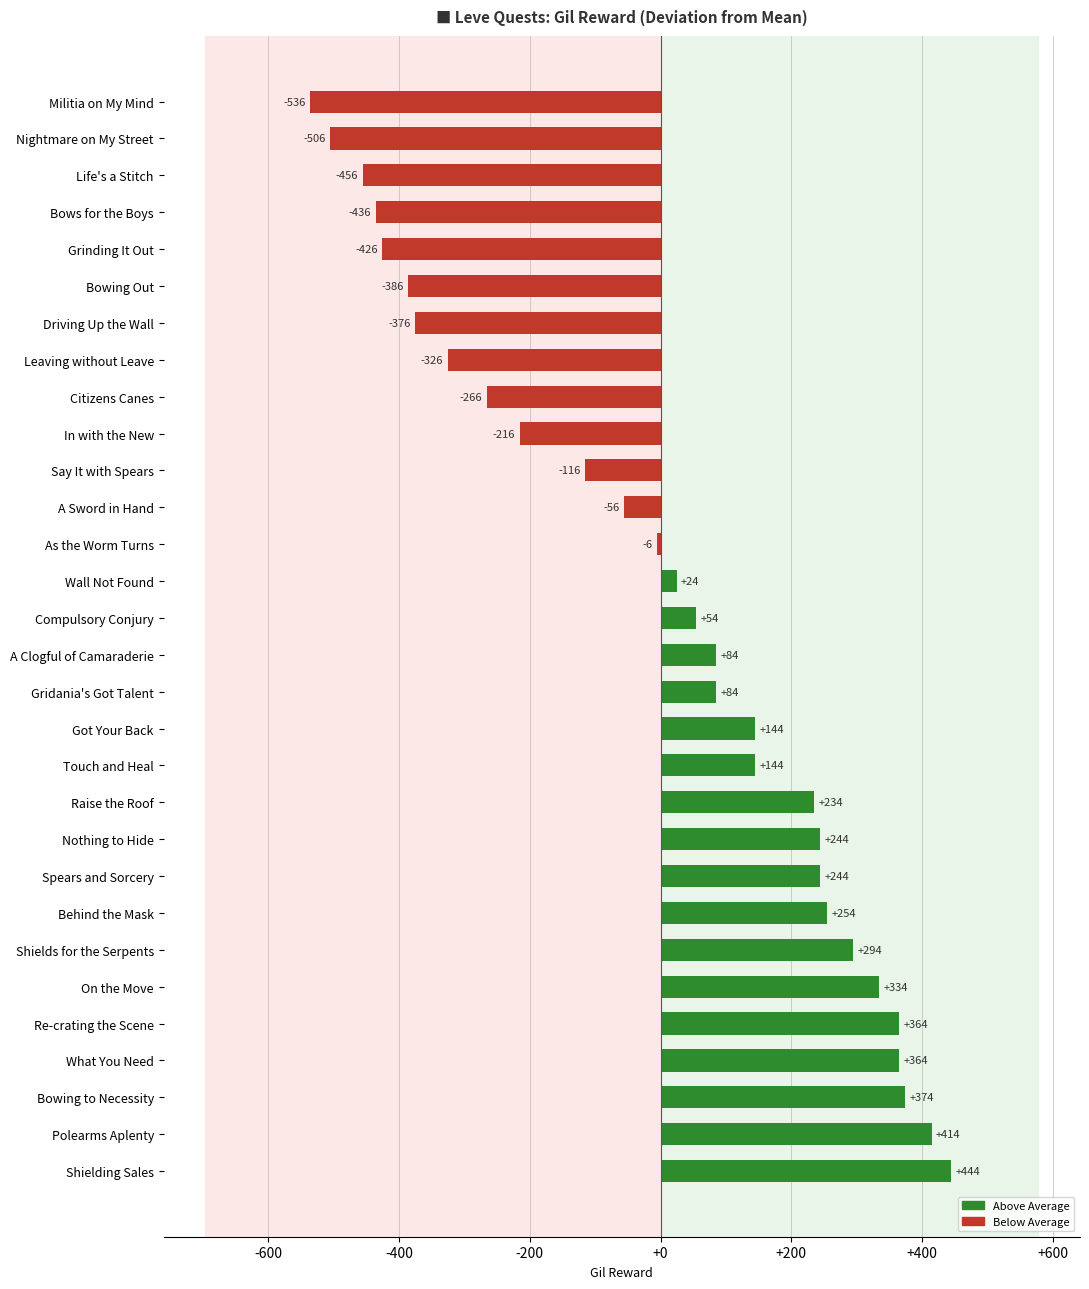

At which label is the value closest to -45?

A Sword in Hand